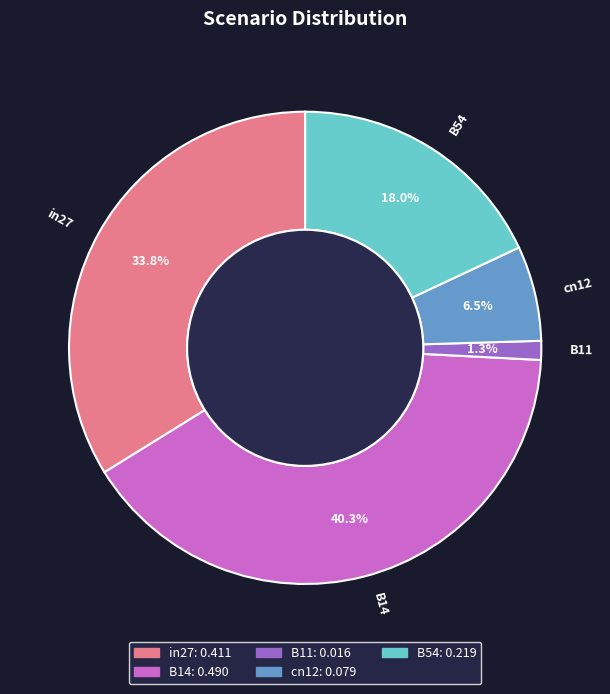

What portion of the pie excludes B11?

98.7%